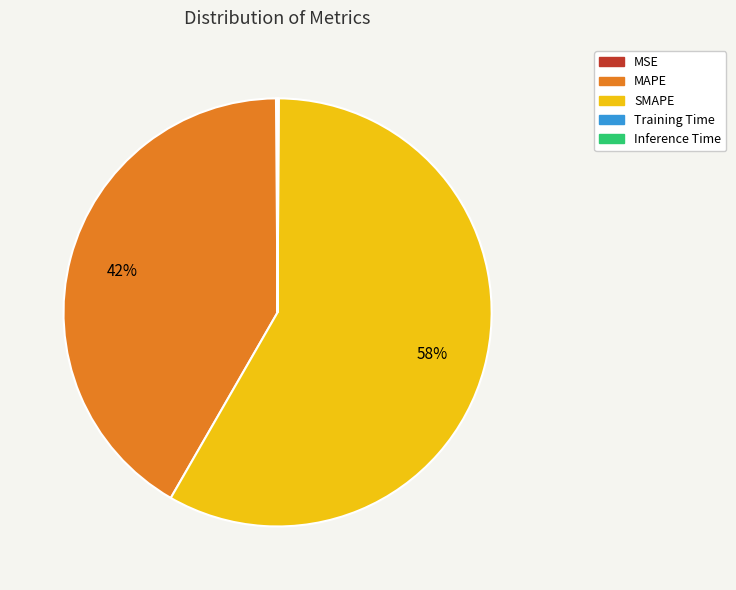

Does any single category account for the majority?

Yes